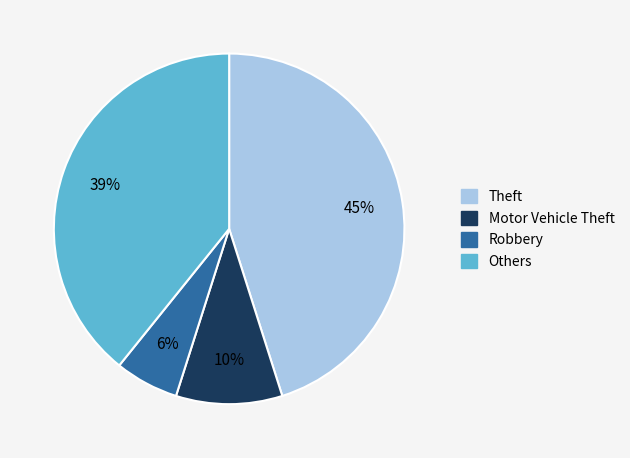

To the nearest percent, what is the average slice percentage?

25%